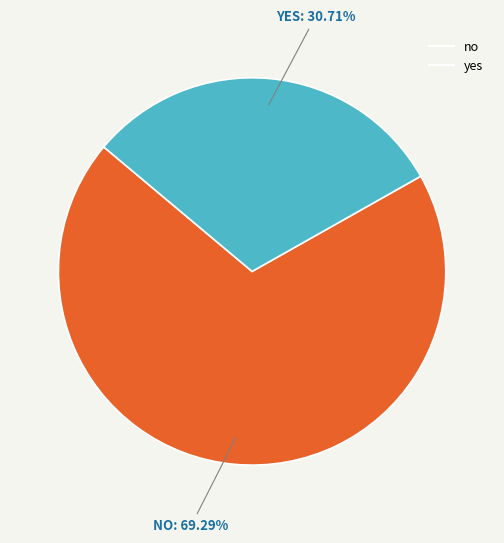

What is the largest slice in the pie chart?

no